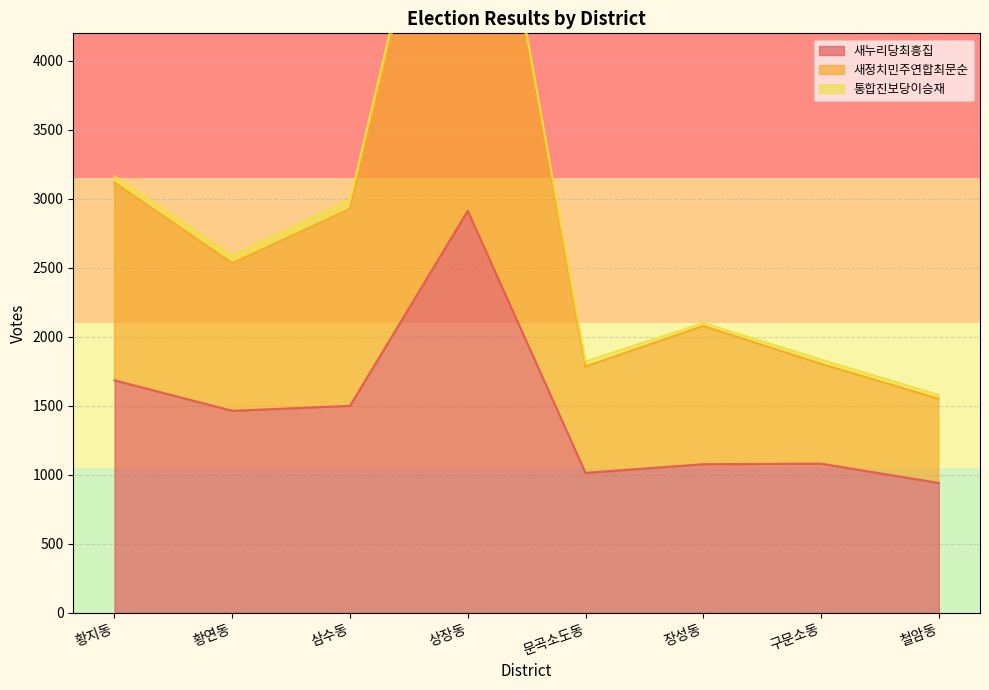

How many data points in 새정치민주연합최문순 are above 2534?

3